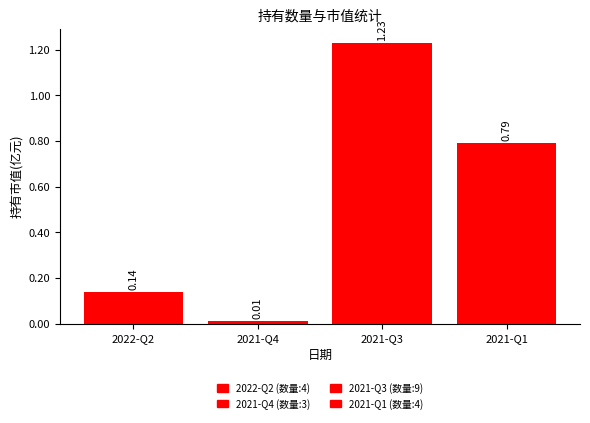

What is the sum of all values?

2.2